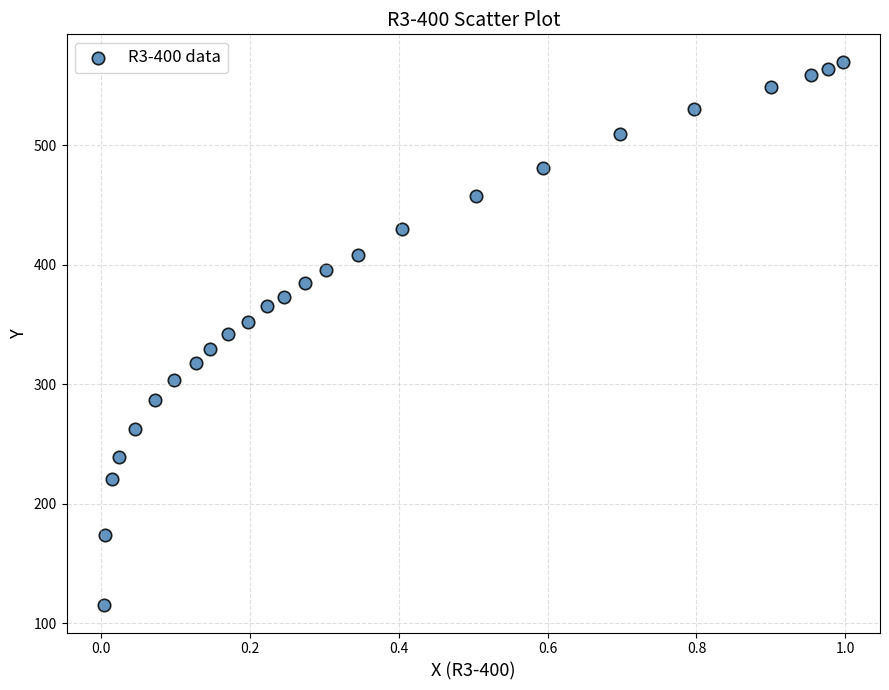

What is the range of X values (max minus min)?

1.0